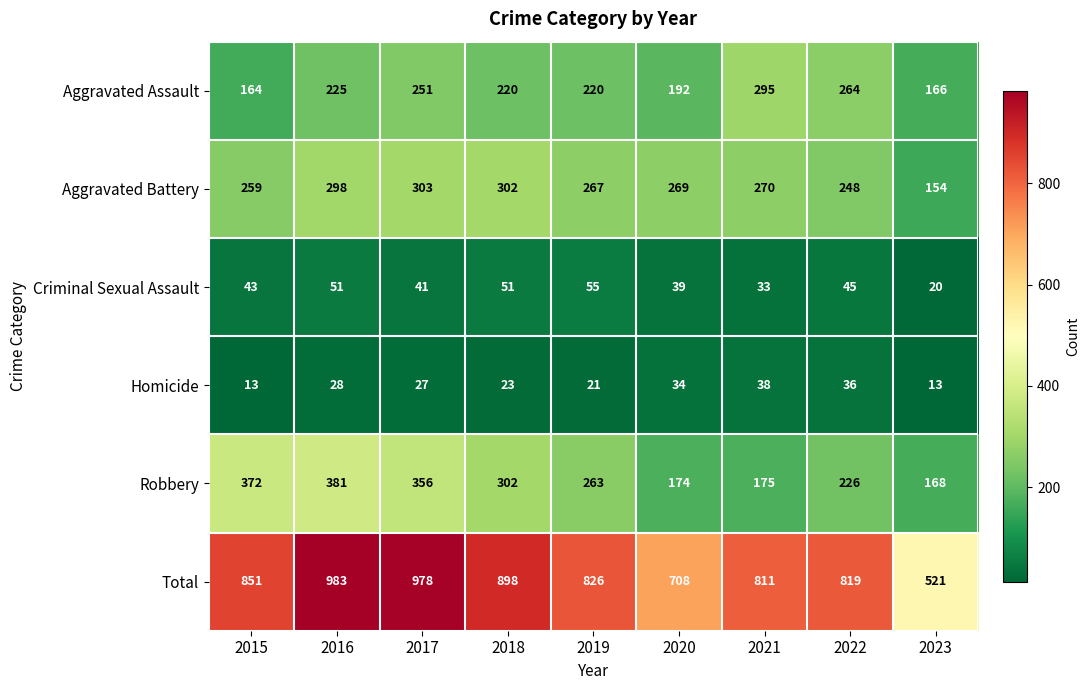

The value of Aggravated Battery at 2018 is 166. True or false?

False